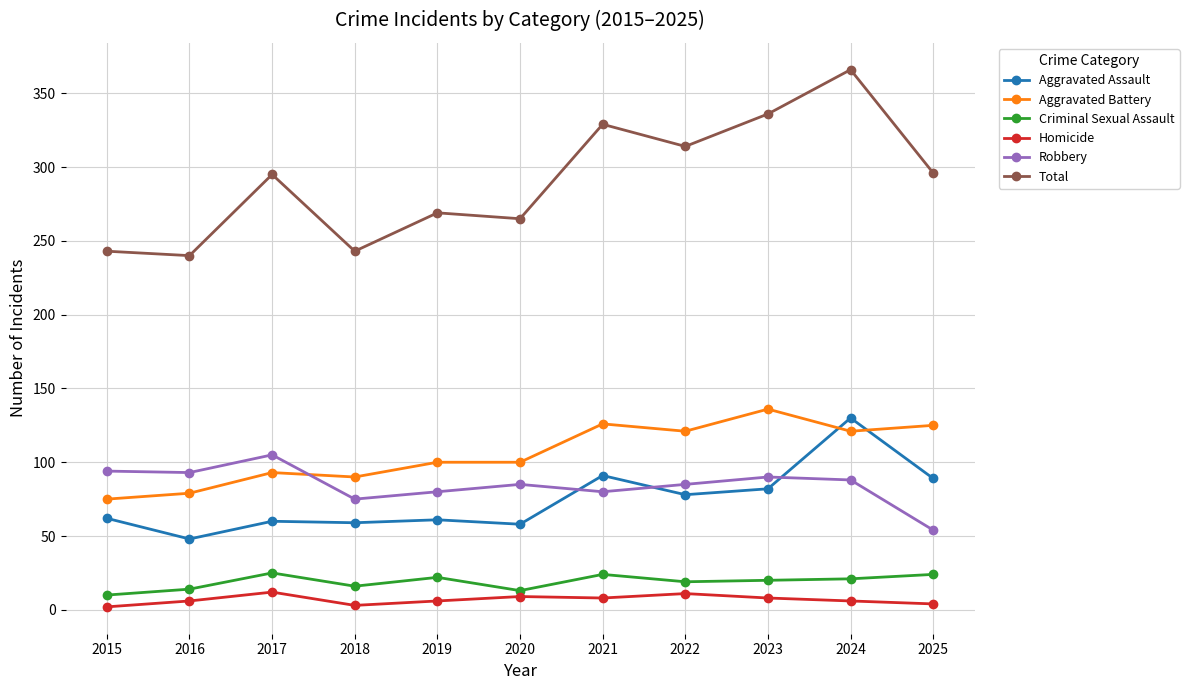

In Total, how many points are higher than both neighbors (excluding endpoints)?

4